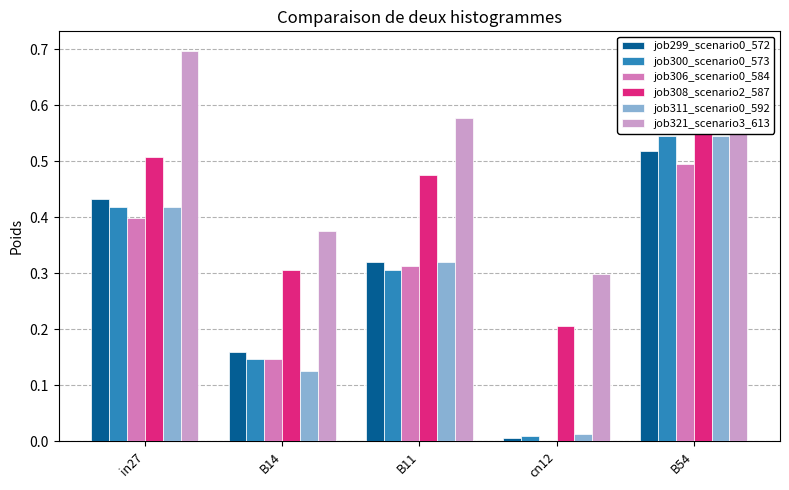

Between B11 and B54, which series saw the biggest shift?

job300_scenario0_573